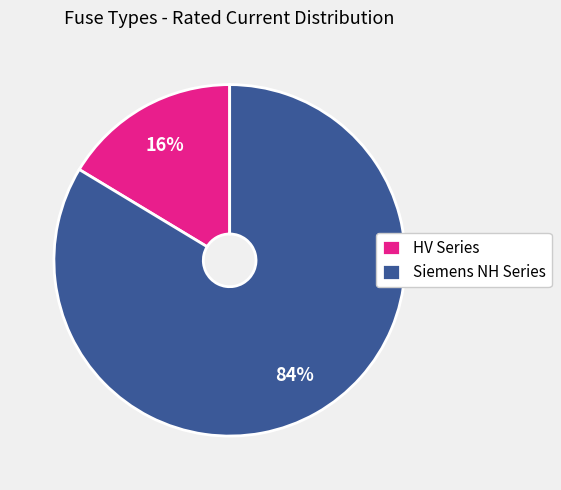

Which category has the smallest portion of the pie?

HV Series